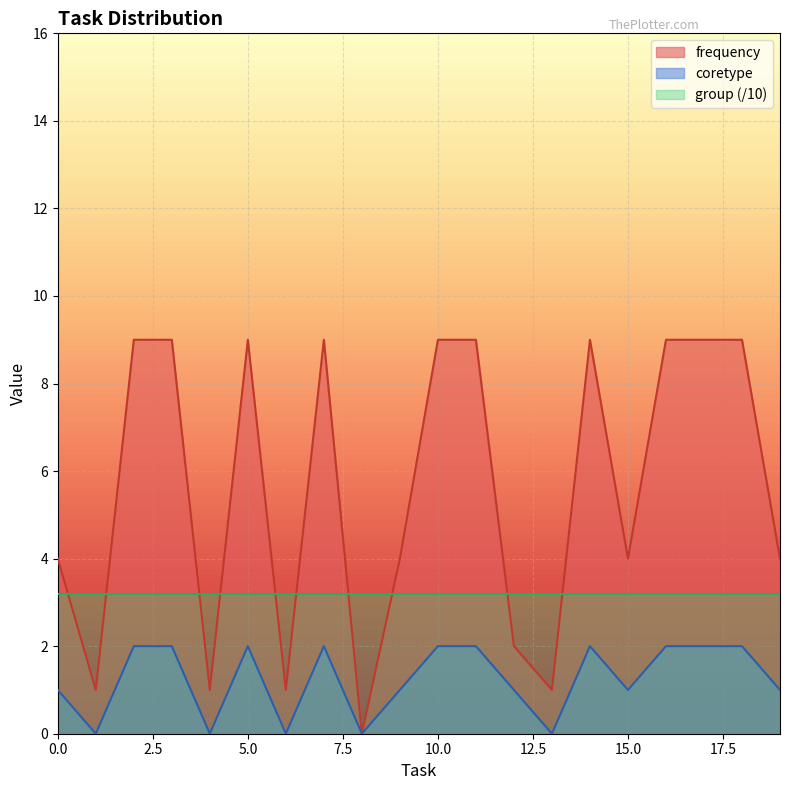

What is the difference between the highest and lowest values at 5?

7